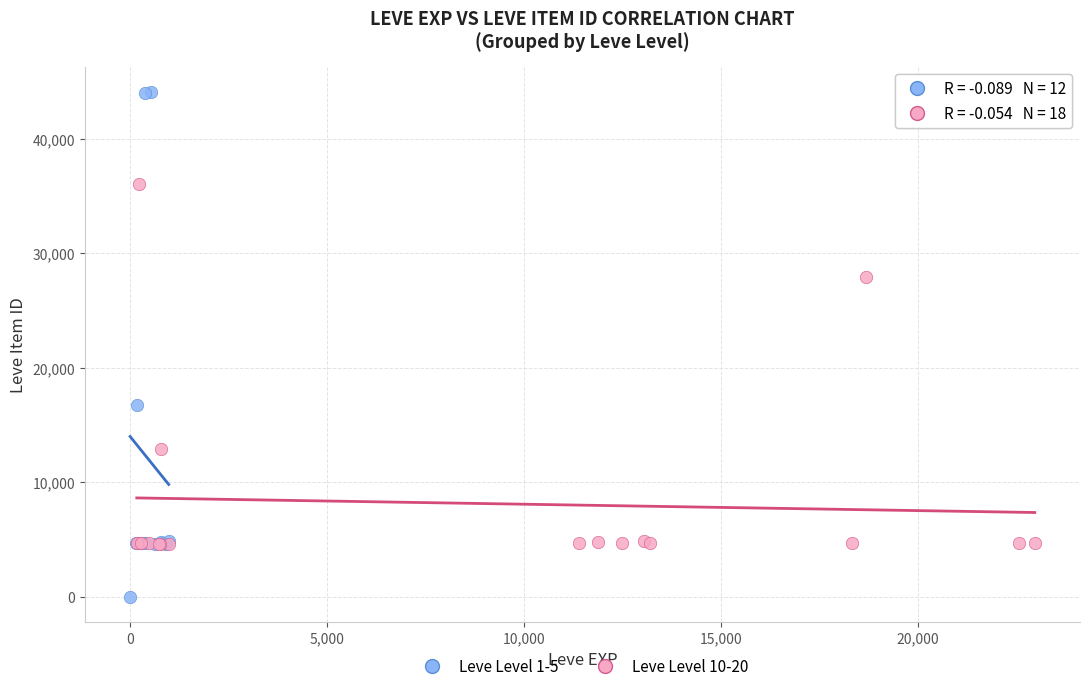

What are all the series names shown in the legend?

Leve Level 1-5, Leve Level 10-20